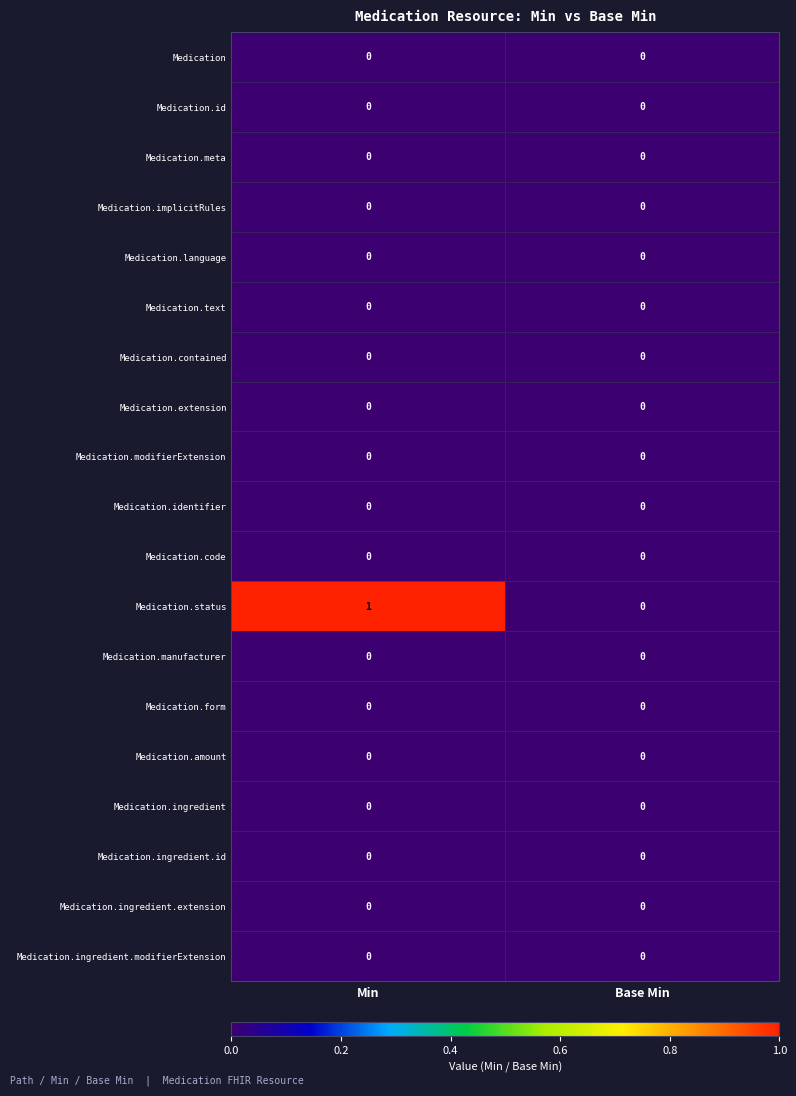

Between Min and Base Min, which series saw the biggest shift?

Medication.status